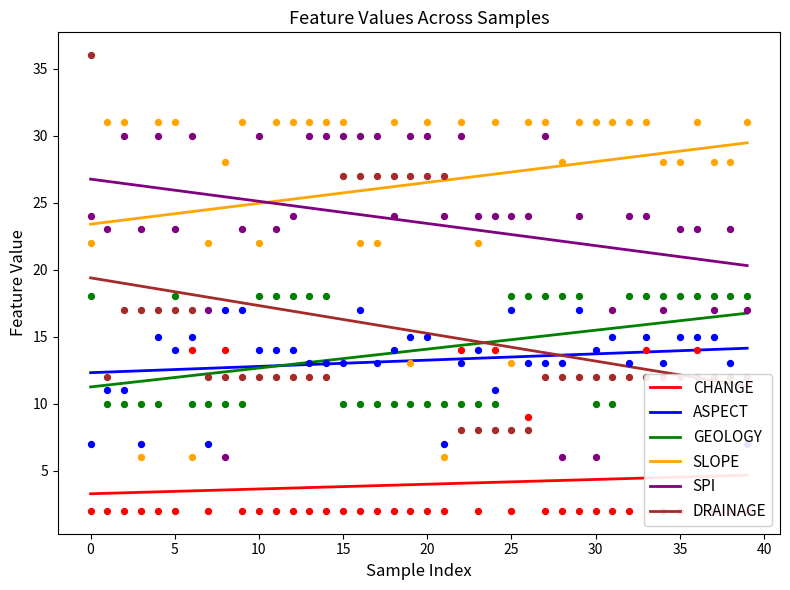

Which series has the largest Y range (max minus min)?

DRAINAGE